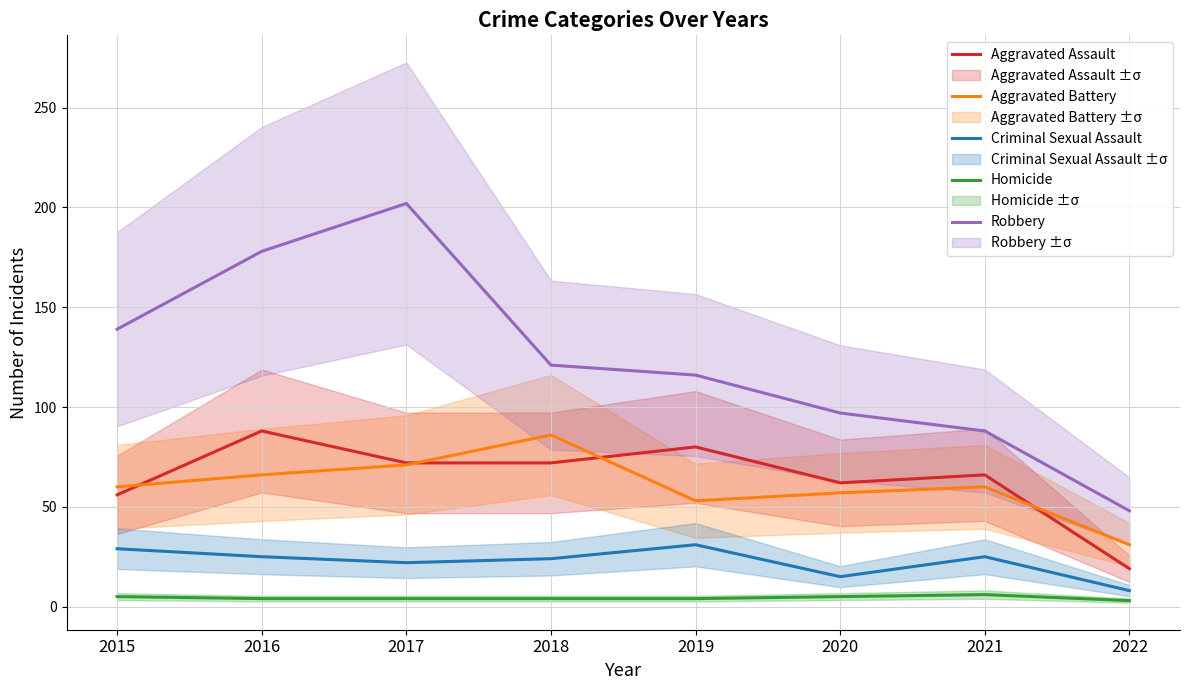

At how many categories does at least one series exceed 134?

3